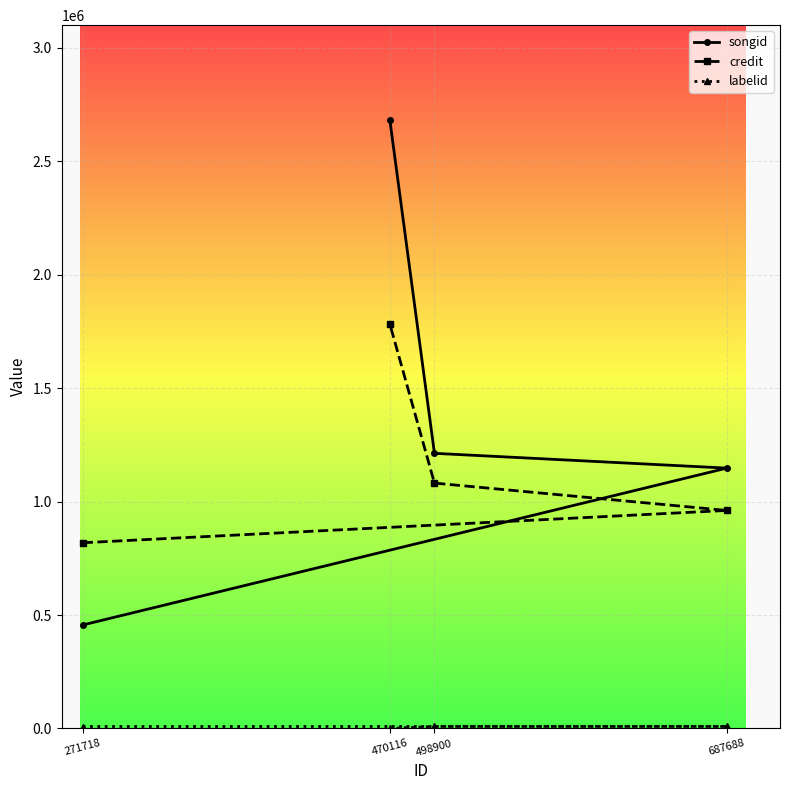

What is the difference between the credit values at 470116 and 687688?

821130